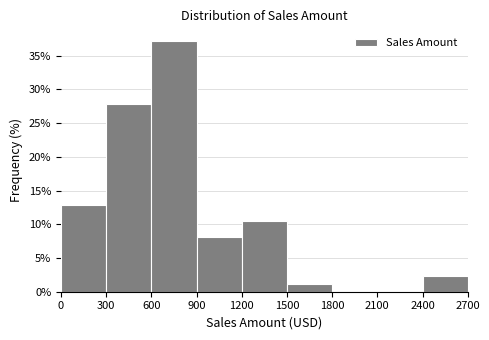

What is the height of the bar covering 600 to 900 on the x-axis? The values are not printed on the chart, so give them approximately, as read against the axis.

37.0